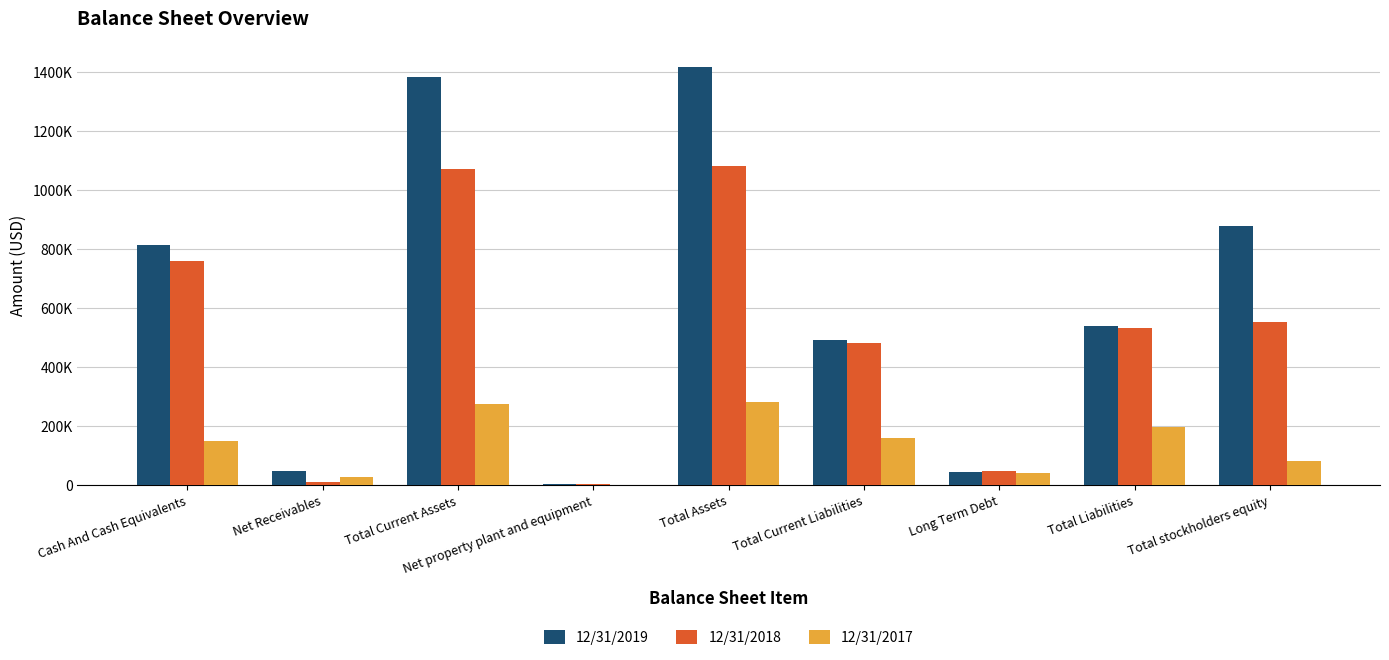

What is the value of the 12/31/2017 bar at the 6th from the left?

159115